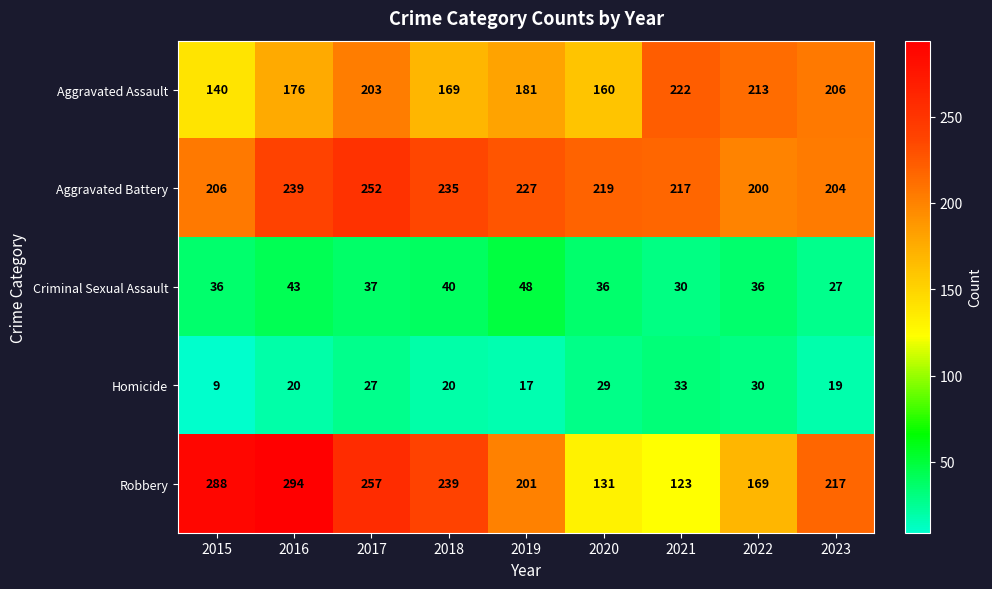

True or false: Aggravated Assault has a value of 140 at 2015.

True